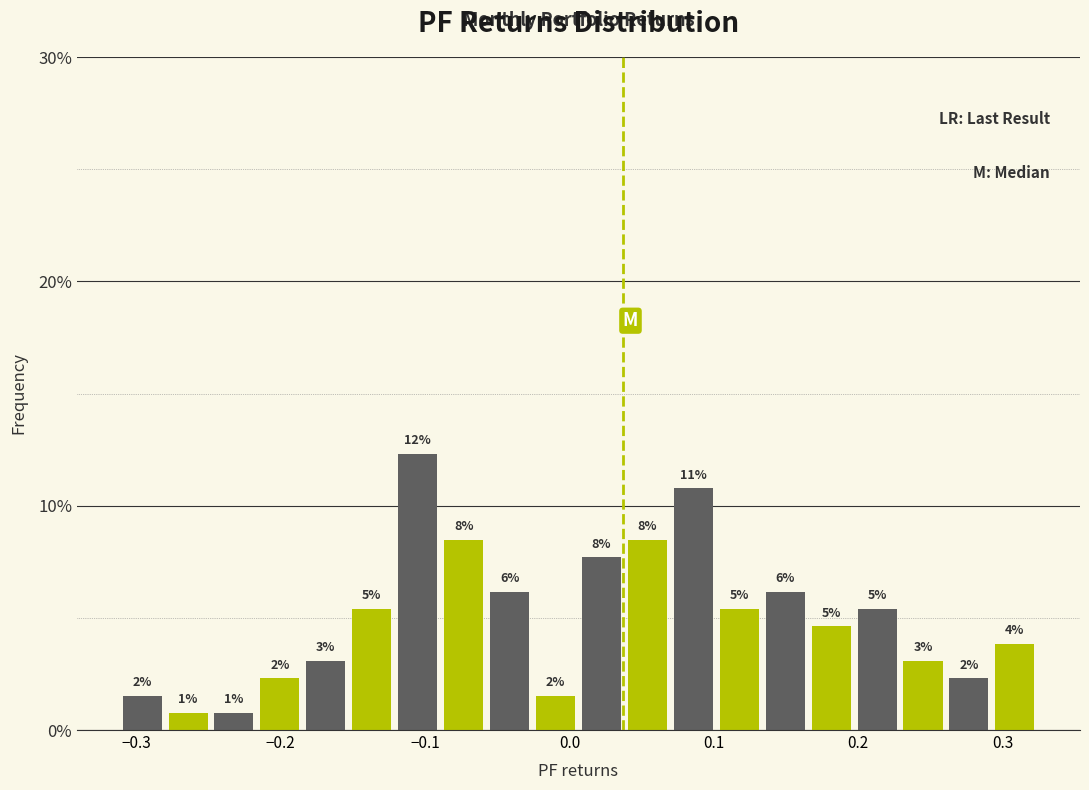

Read against the x-axis, roughly where is the centre of the tallest bar?

-0.11